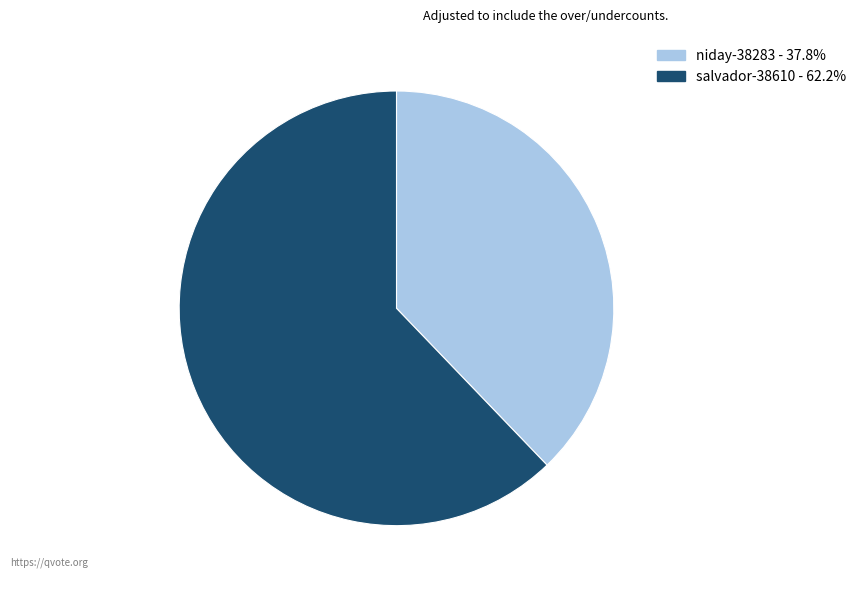

The salvador-38610 slice represents 62% of the pie. True or false?

True